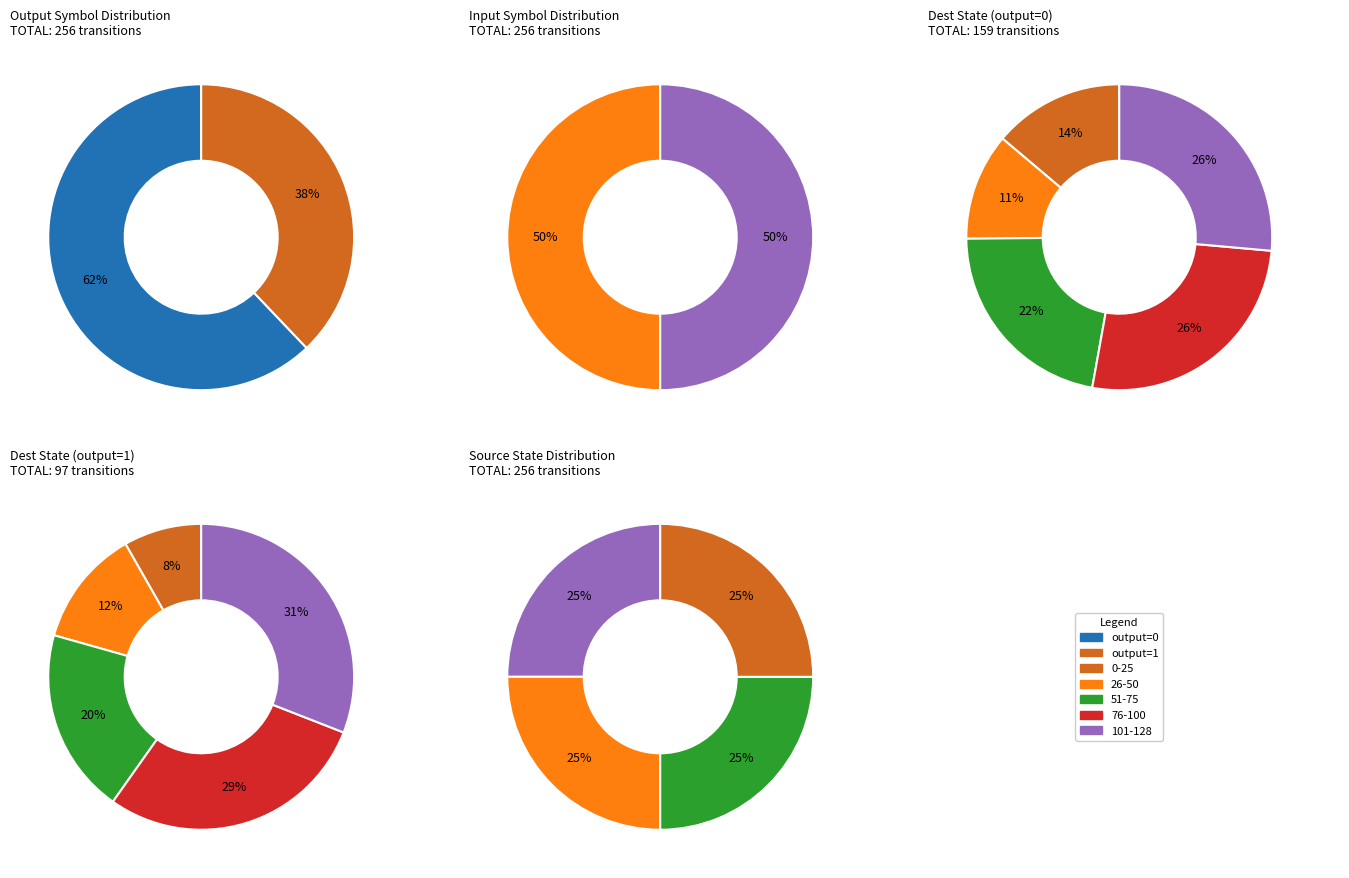

Does any single category account for the majority?

No